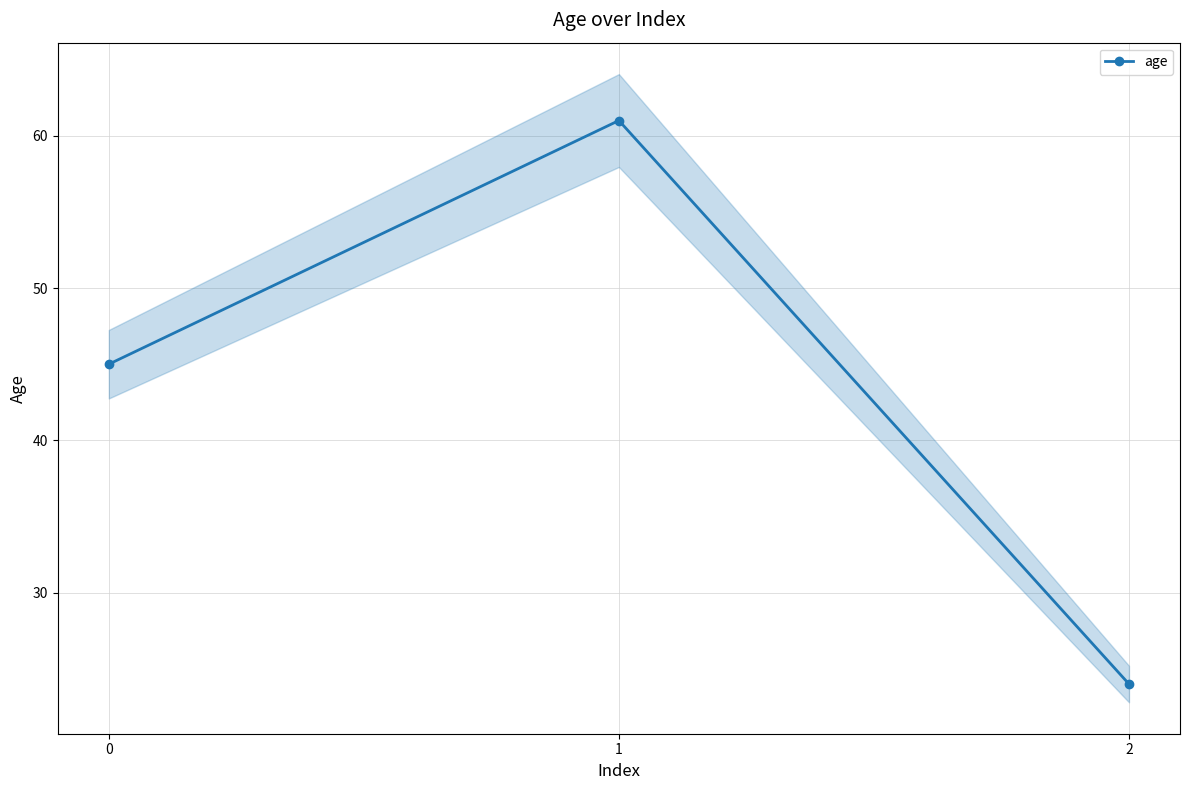

Is it true that the value at 0 is 45?

True